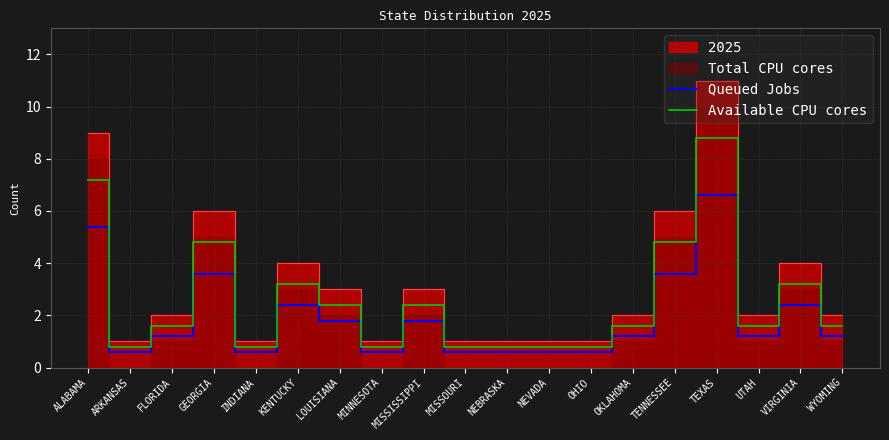

Where does the Queued Jobs series first go above 1?

ALABAMA